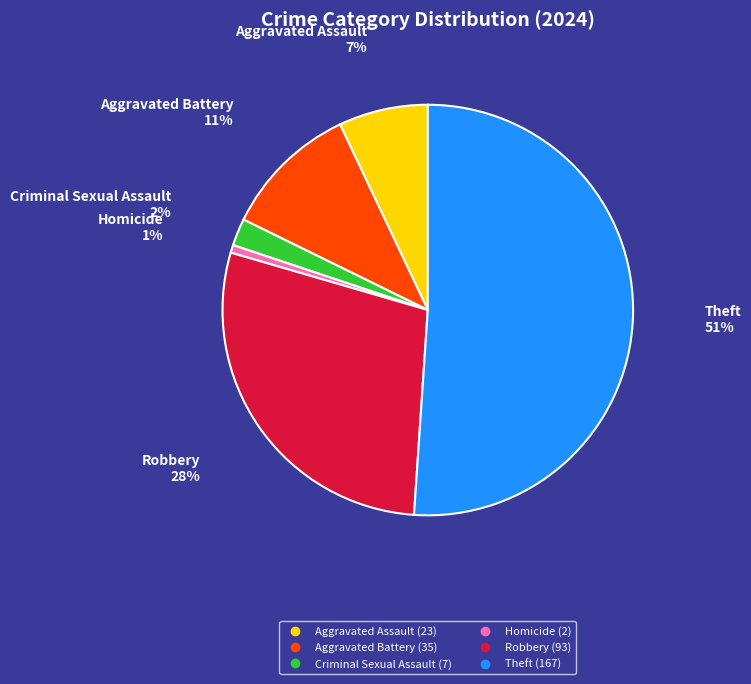

Count the number of slices in the pie.

6